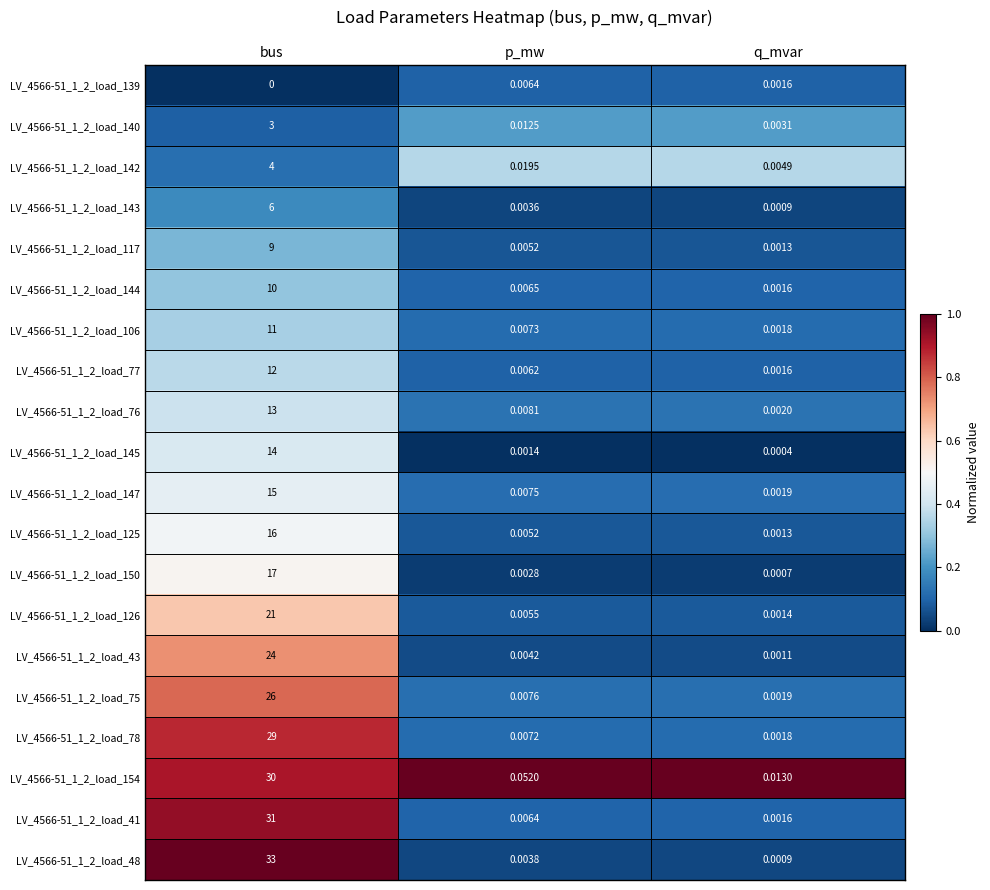

At which label is LV_4566-51_1_2_load_77 closest to 6?

p_mw